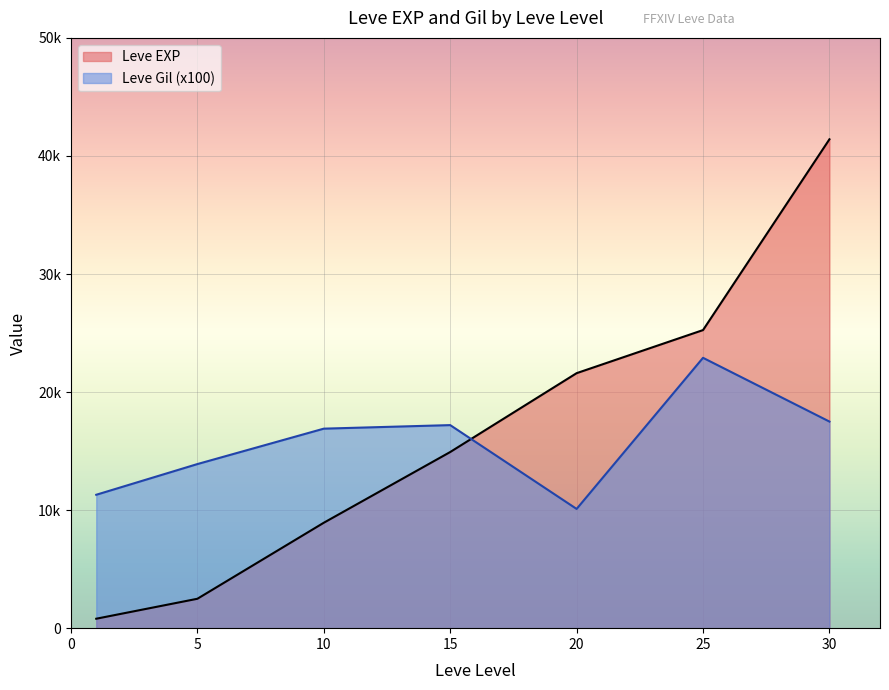

Rank the series by their maximum value, from lowest to highest.

Leve Gil (x100), Leve EXP